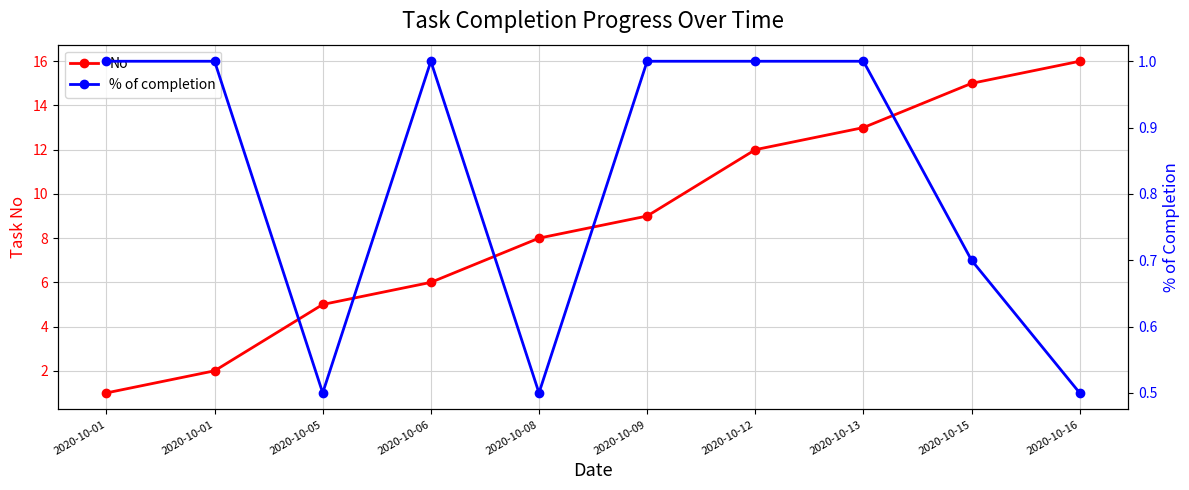

True or false: % of completion has more than 0 interior local peaks.

True